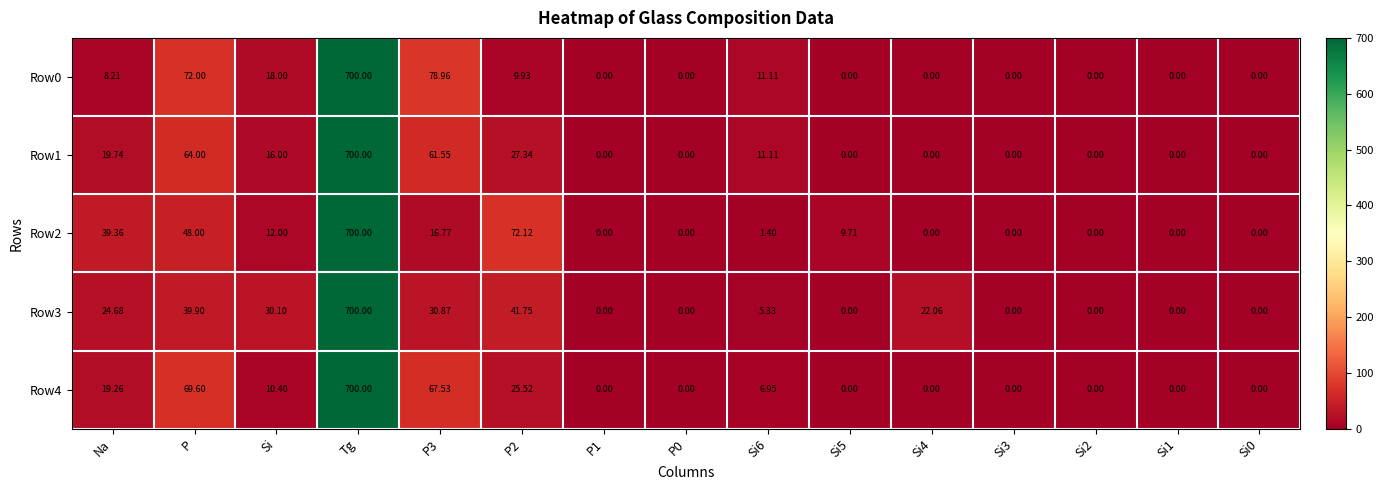

Is the value of Row4 at Na greater than the value of Row2 at Si2?

Yes